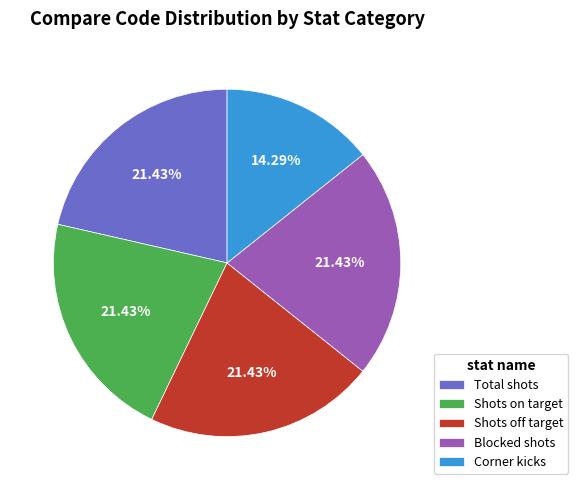

Is it true that Shots on target is 8% of the pie?

False